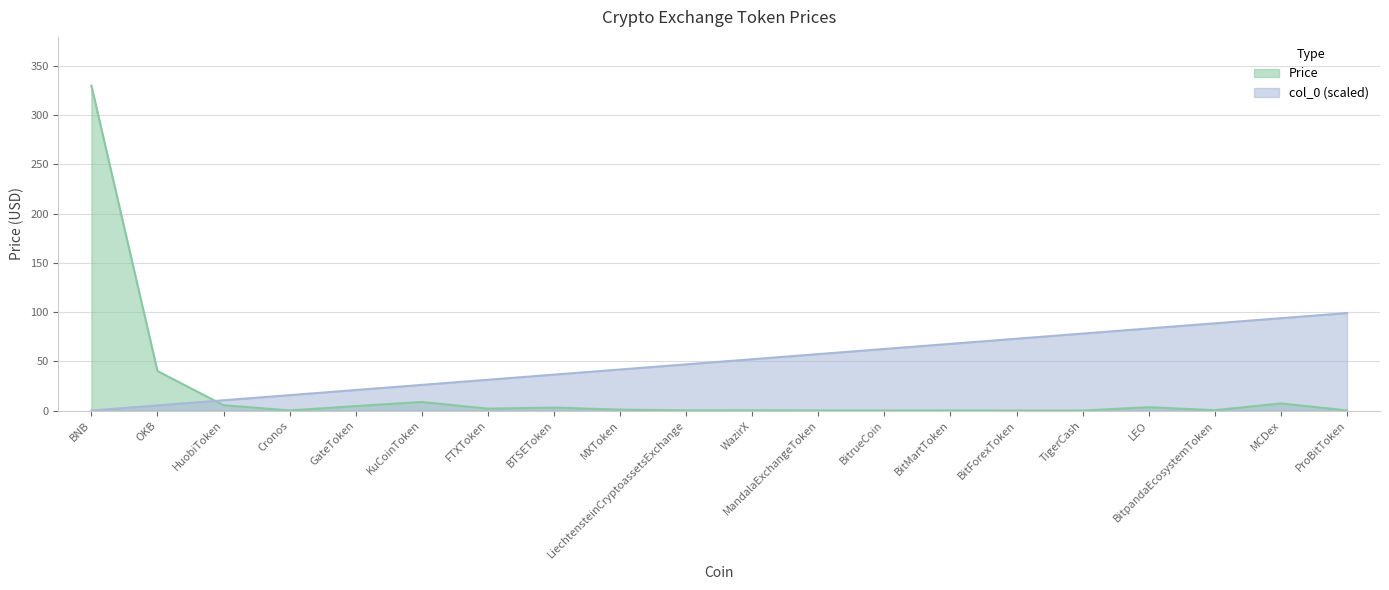

Which series changed the most between HuobiToken and BitpandaEcosystemToken?

col_0